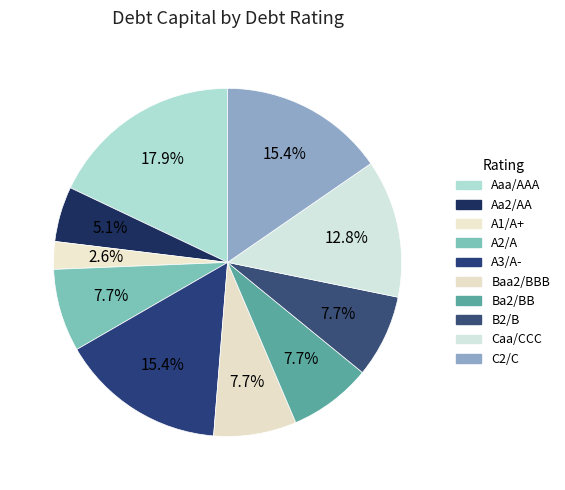

Is there a majority slice in this chart?

No